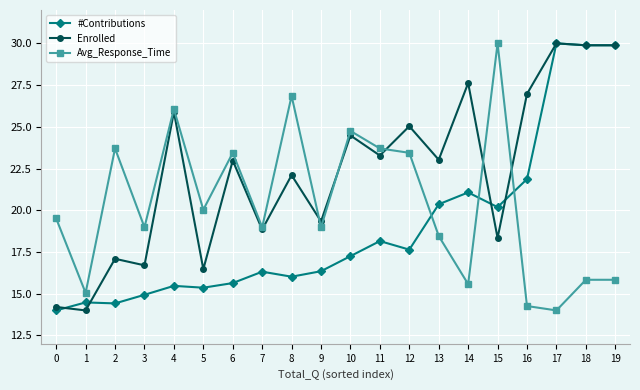

True or false: Avg_Response_Time has more than 2 interior local peaks.

True